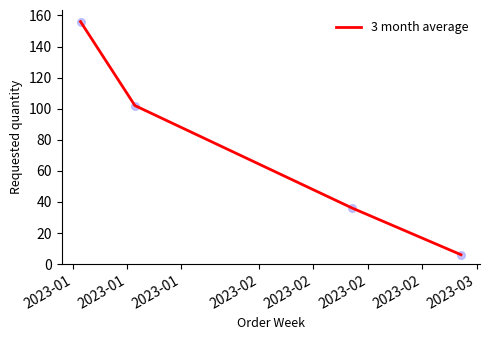

True or false: the data has more than 0 interior local peaks.

False